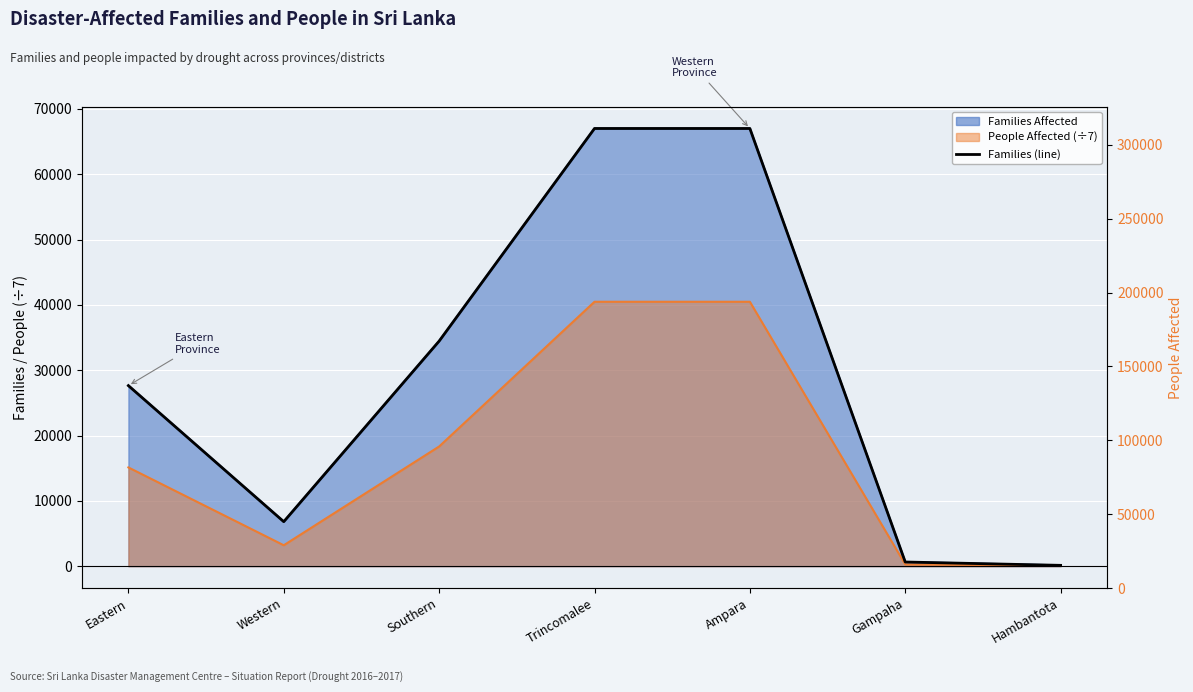

Which label corresponds to the largest value in the chart?

Trincomalee